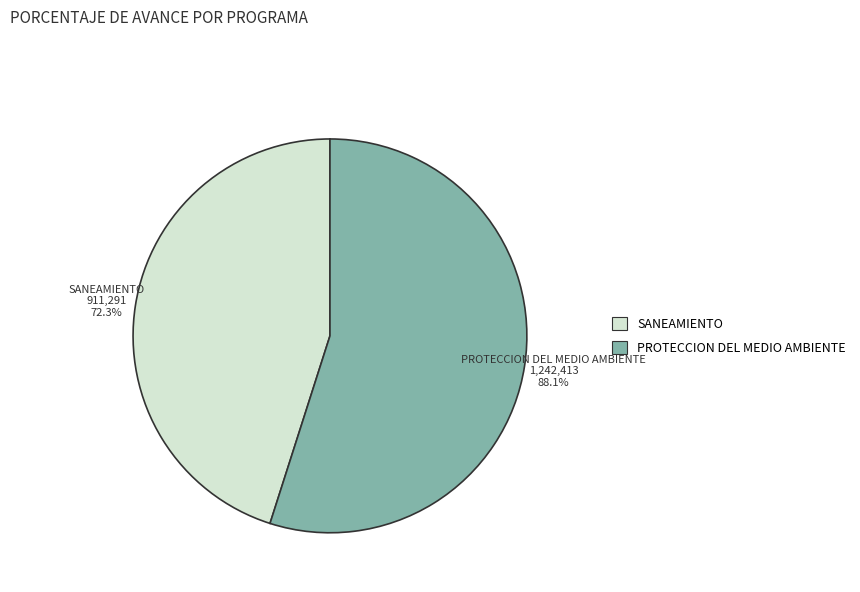

Rank the categories by value from lowest to highest.

047: SANEAMIENTO, 048: PROTECCION DEL MEDIO AMBIENTE